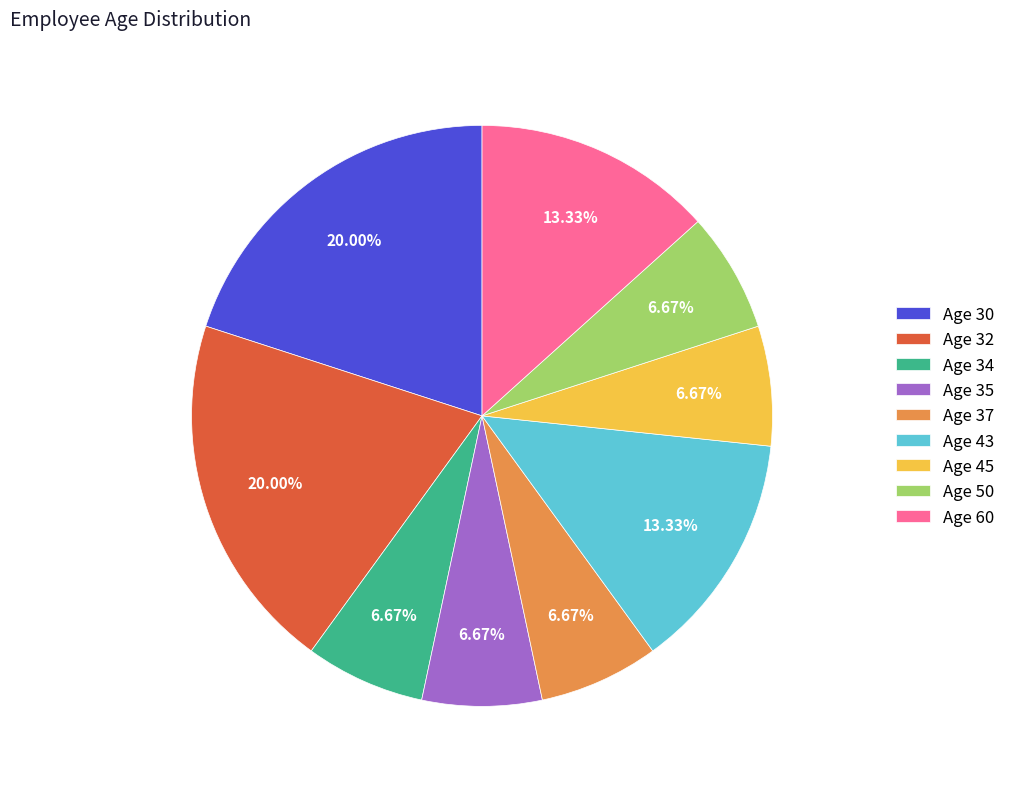

Approximately how many times larger is the value at Age 34 compared to Age 43?

0.5